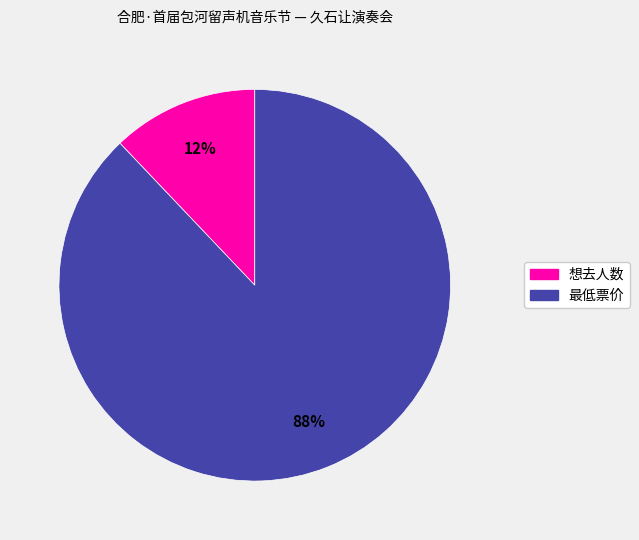

To the nearest percent, what is the average slice percentage?

50%